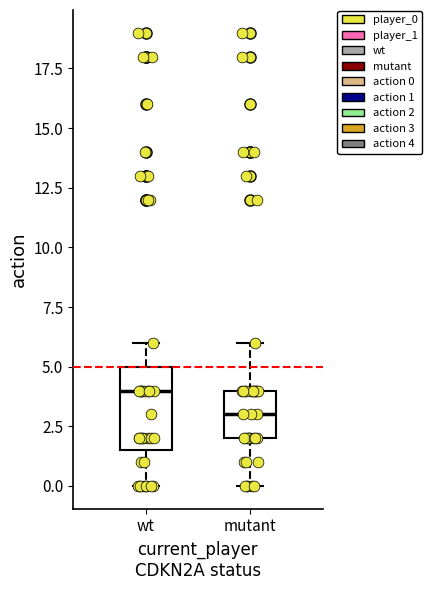

Which box is the tallest, from its lower edge to its upper edge?

wt